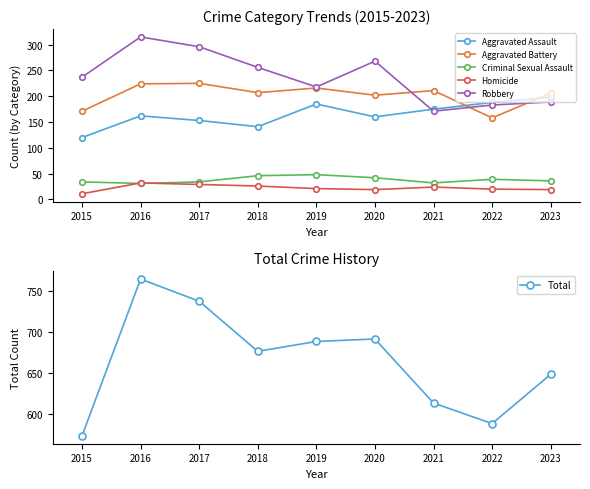

What is the total value across all series at 2018?

1352